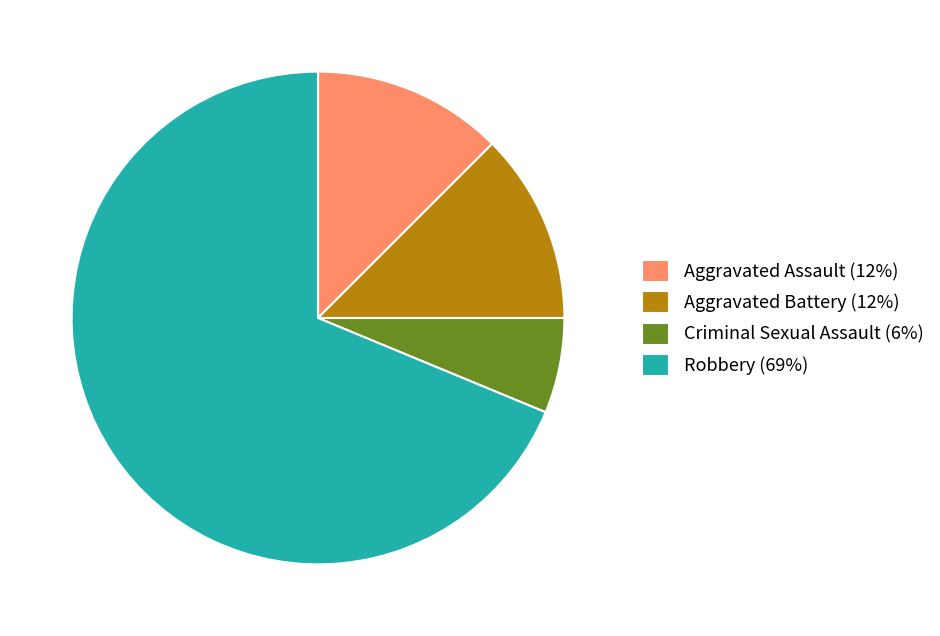

Is the sum of Robbery (69%) and Aggravated Battery (12%) greater than half?

Yes